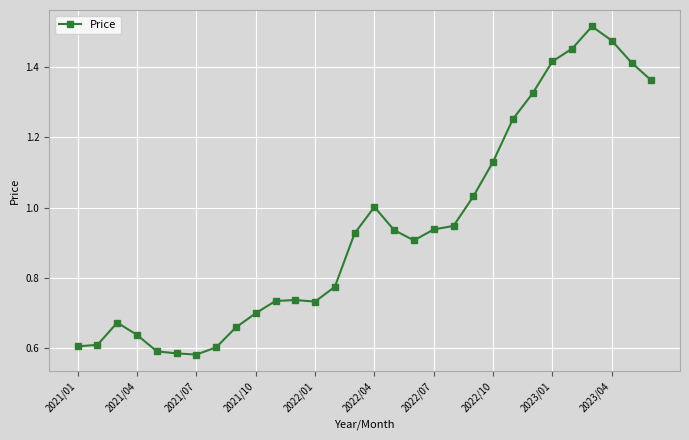

What is the sum of all values?

28.2